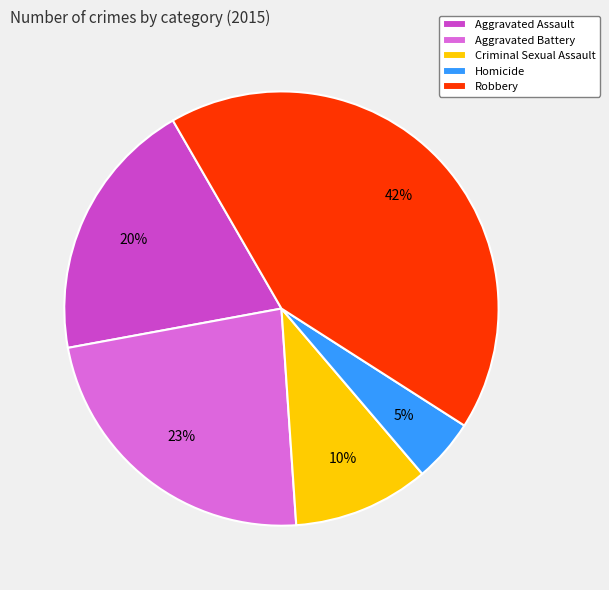

Do Criminal Sexual Assault and Aggravated Battery together represent more than half of the pie?

No